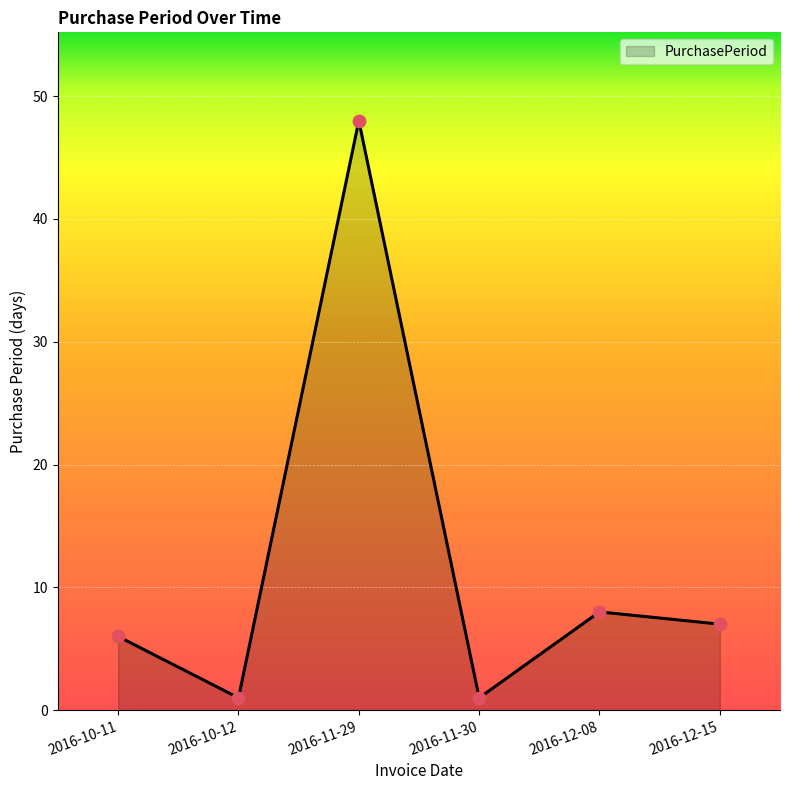

What is the change in value from 2016-11-30 to 2016-12-08?

+7